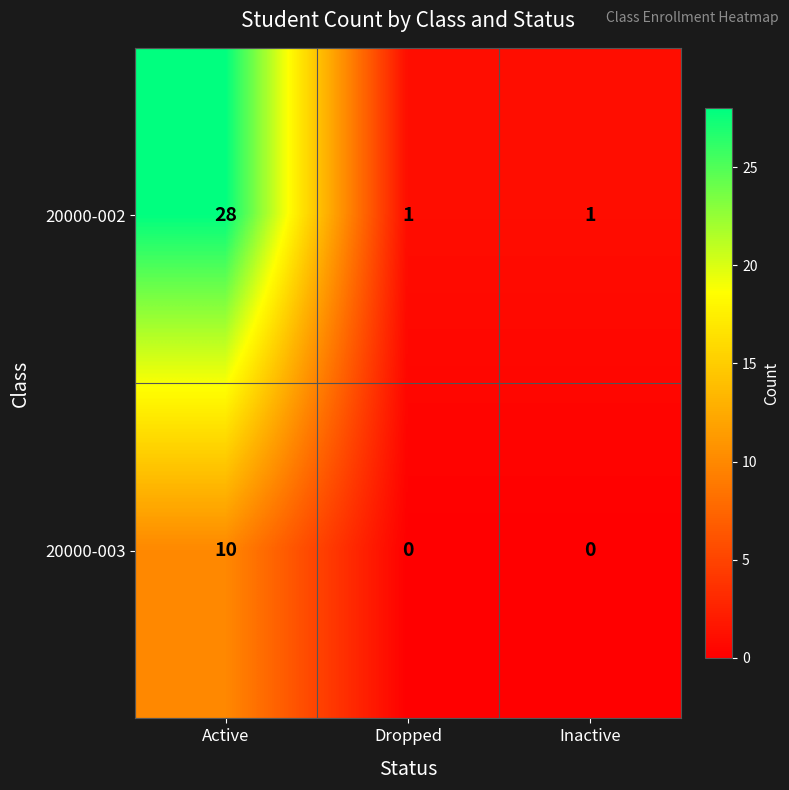

How many categories are shown in the chart?

3